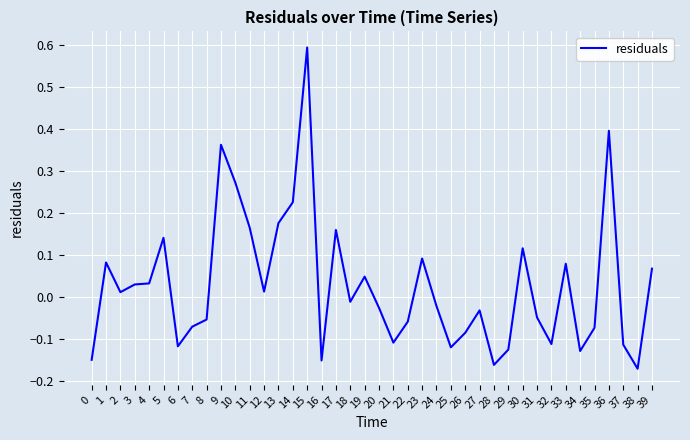

Is this an area chart (filled region under the line)?

No